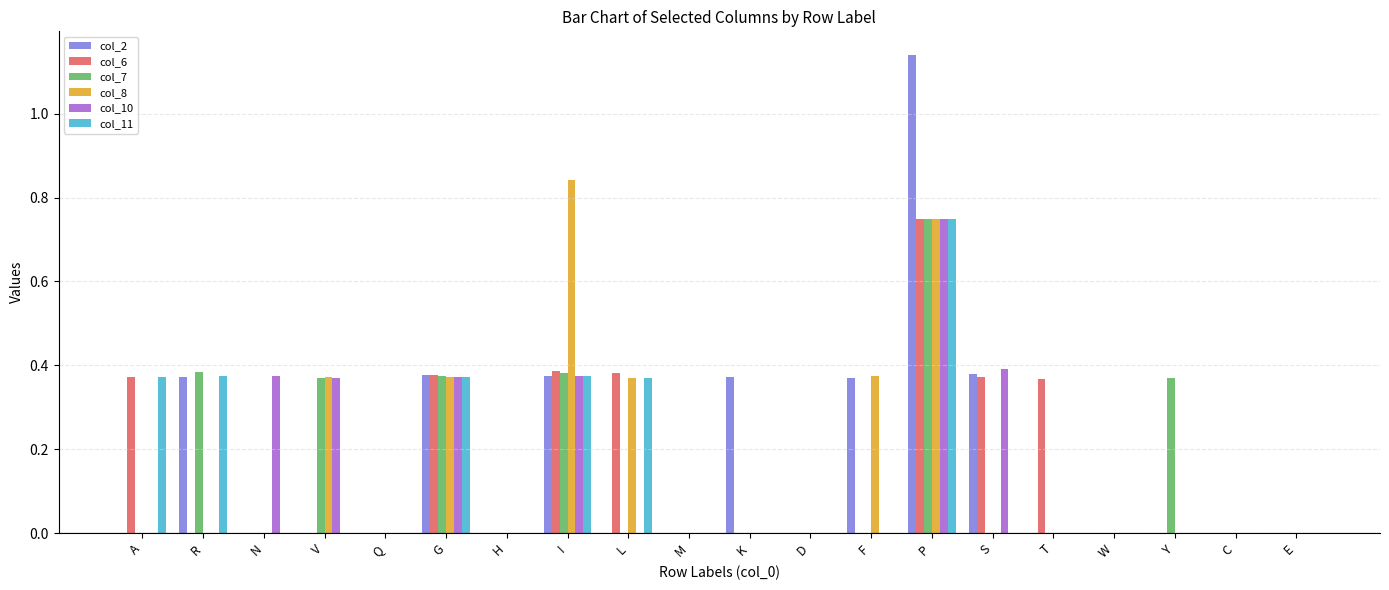

Which series changed the most between R and C?

col_7